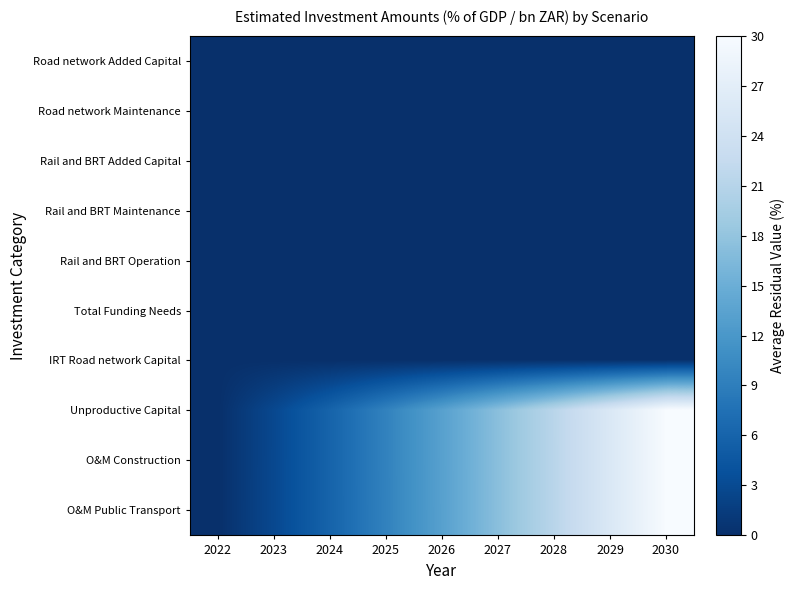

At how many categories does at least one series exceed 3?

7